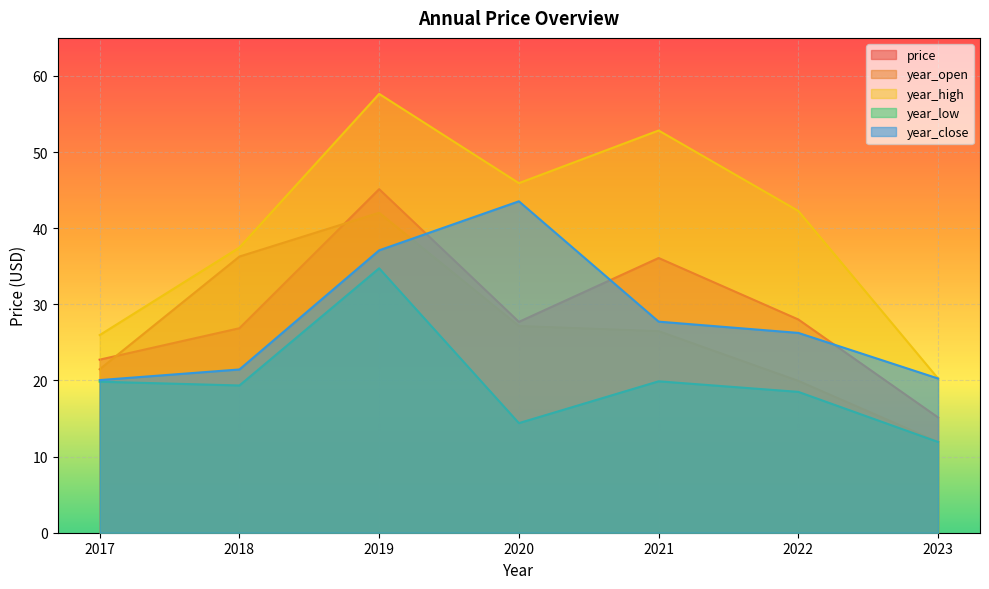

True or false: year_open and price intersect in this chart.

True